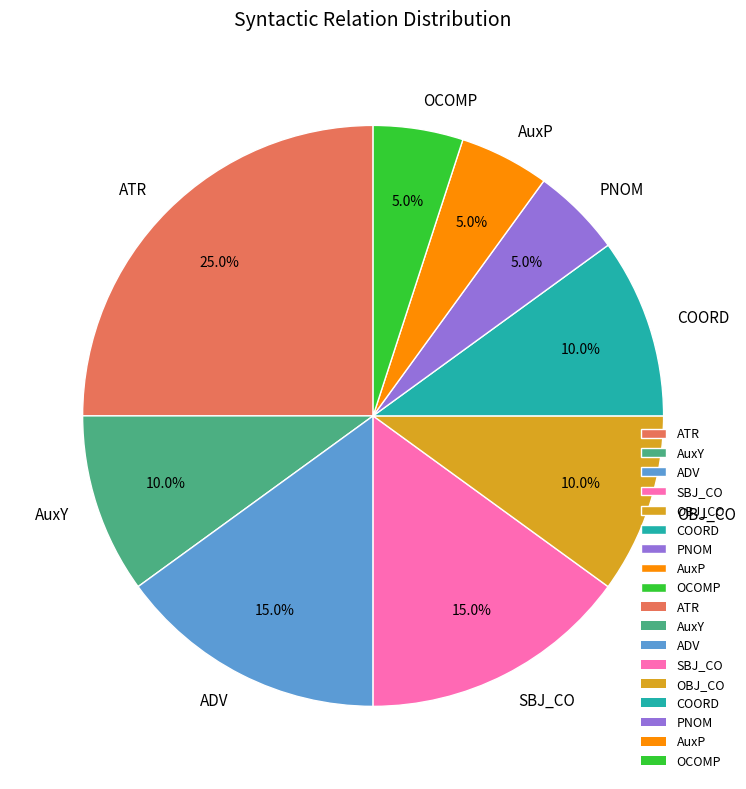

Is the sum of SBJ_CO and COORD greater than half?

No